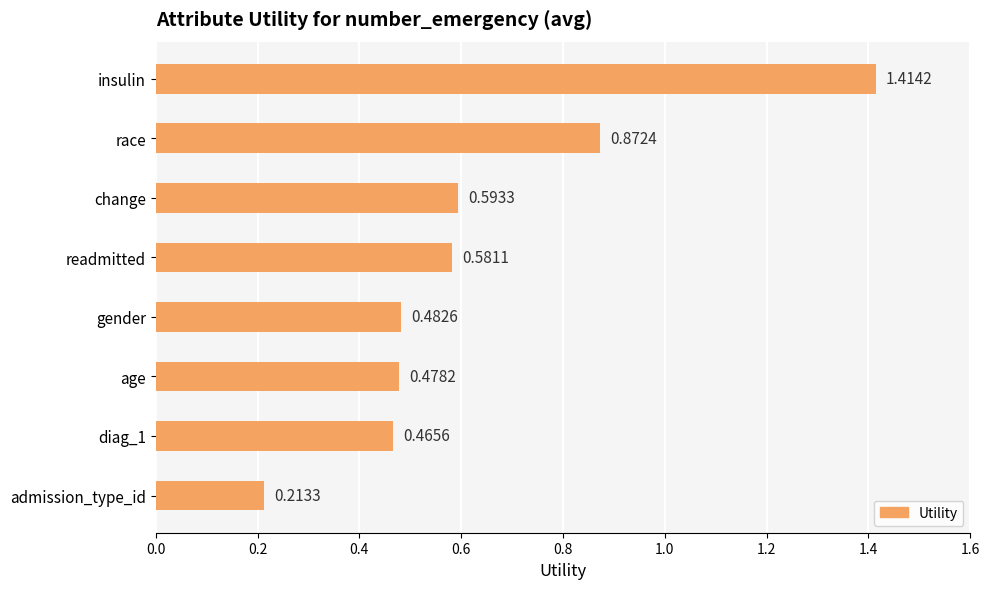

What is the difference between the maximum and minimum values?

1.2